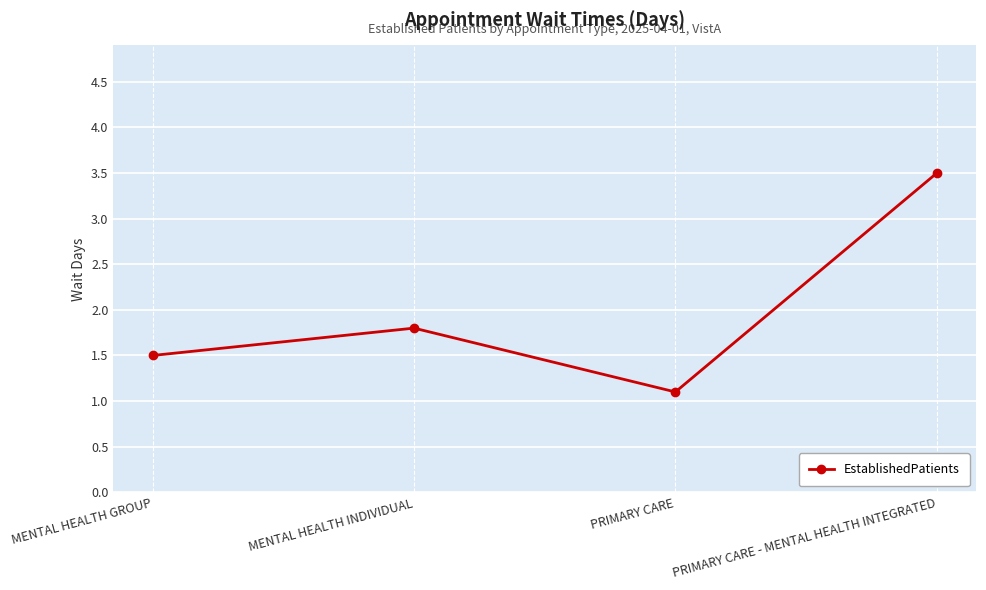

Which category has the lowest value across all series?

PRIMARY CARE